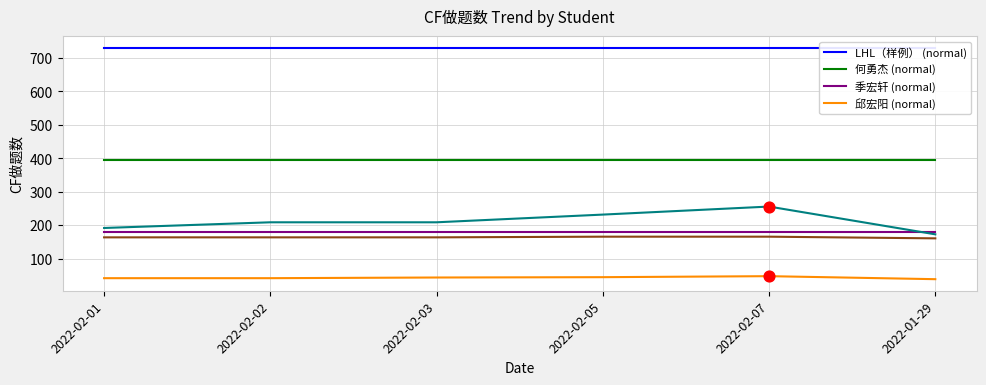

What is the total value across all series at 2022-02-03?

1721